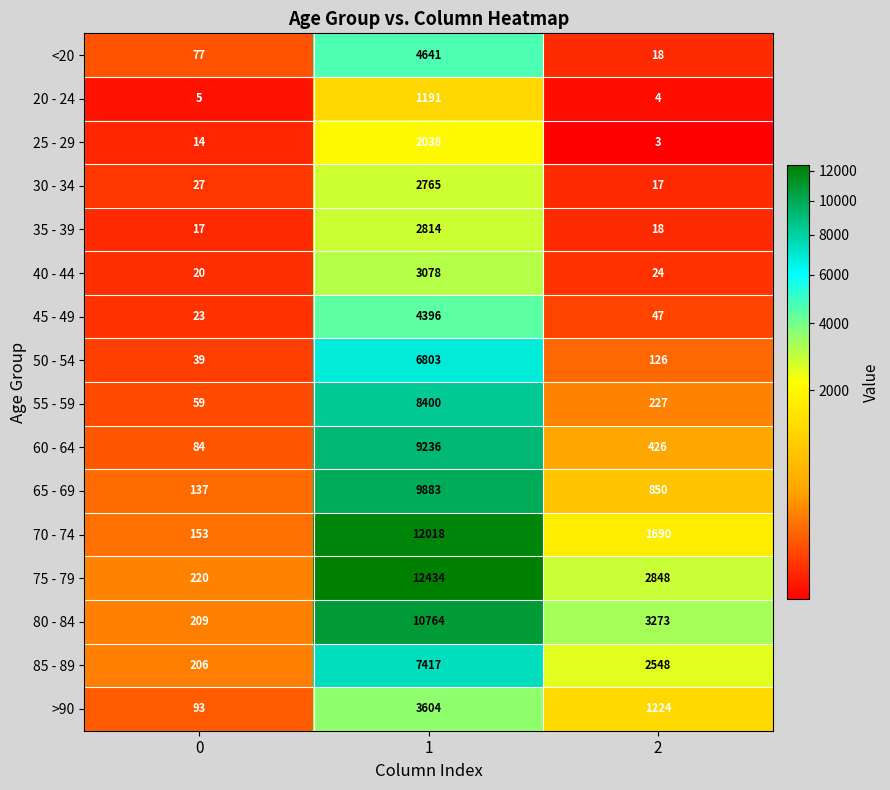

What is the spread (max minus min) of values at 0?

215